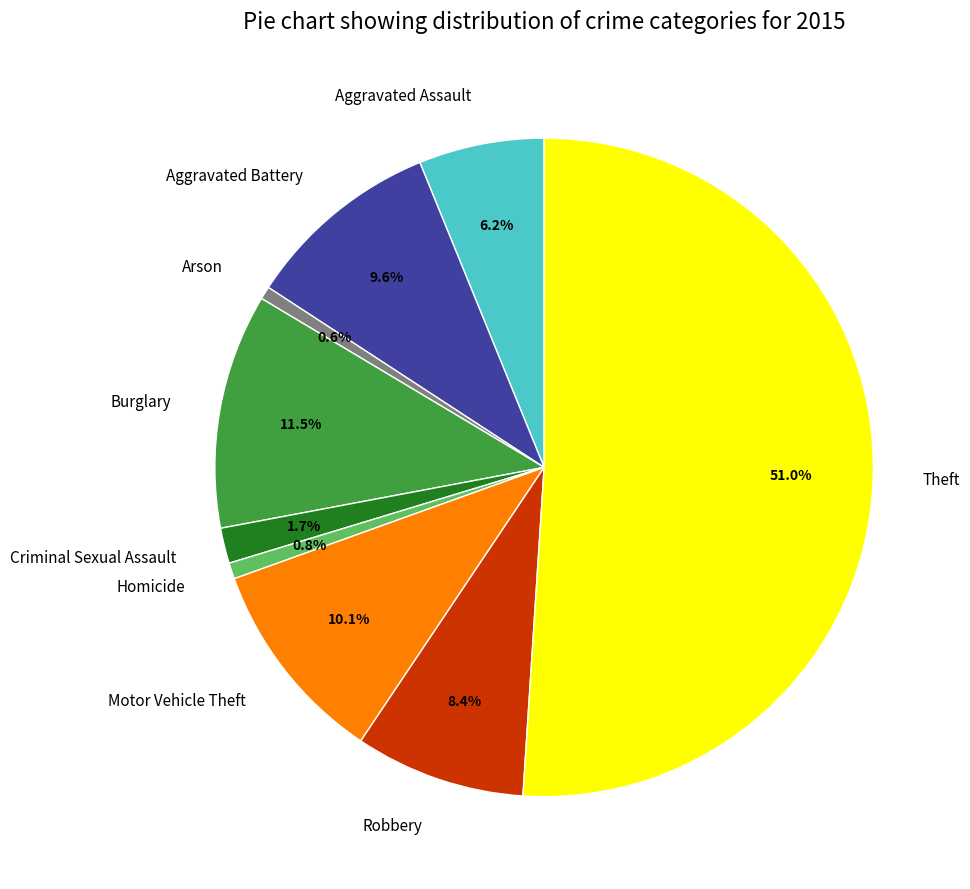

To the nearest percent, what is the average slice percentage?

11%